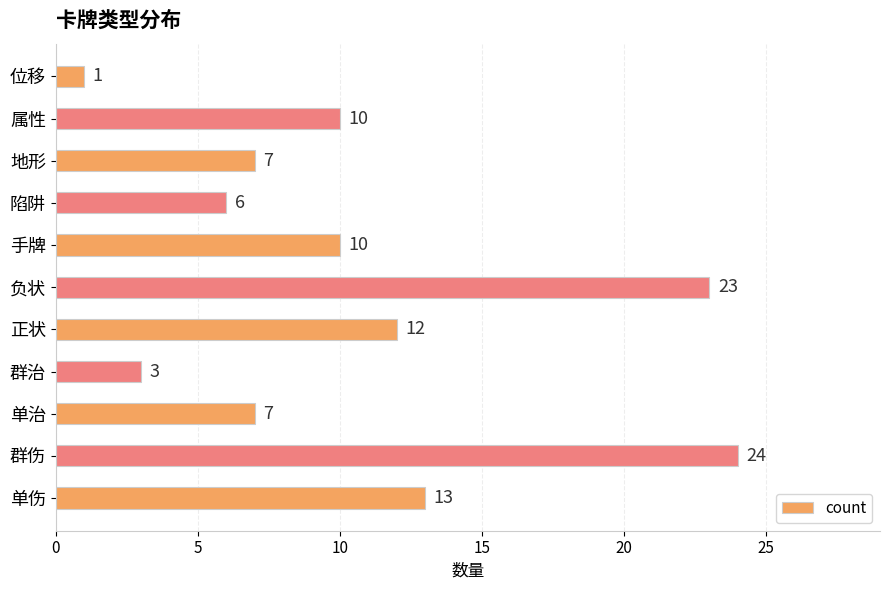

The chart shows a value of 10 at 属性. True or false?

True